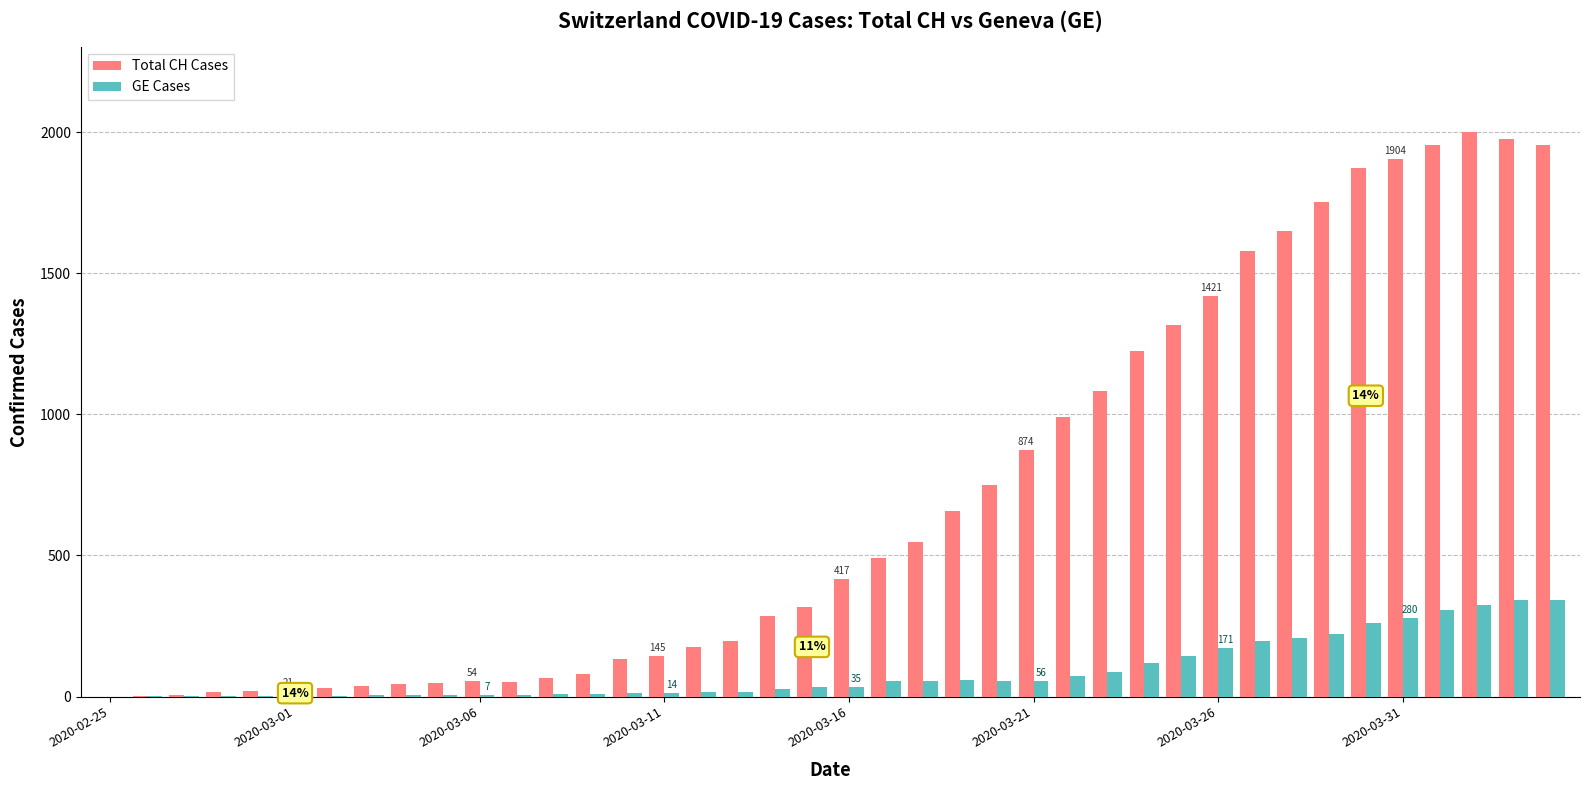

What is the sum of all Total CH Cases values?

28149